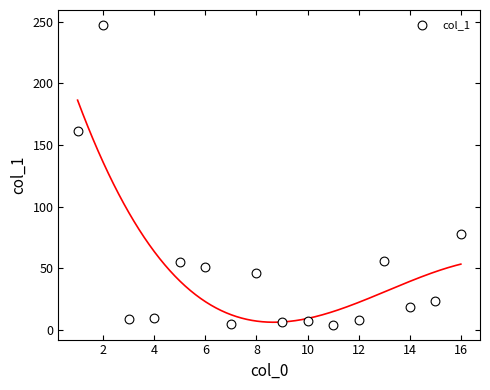

What is the range of Y values (max minus min)?

242.9